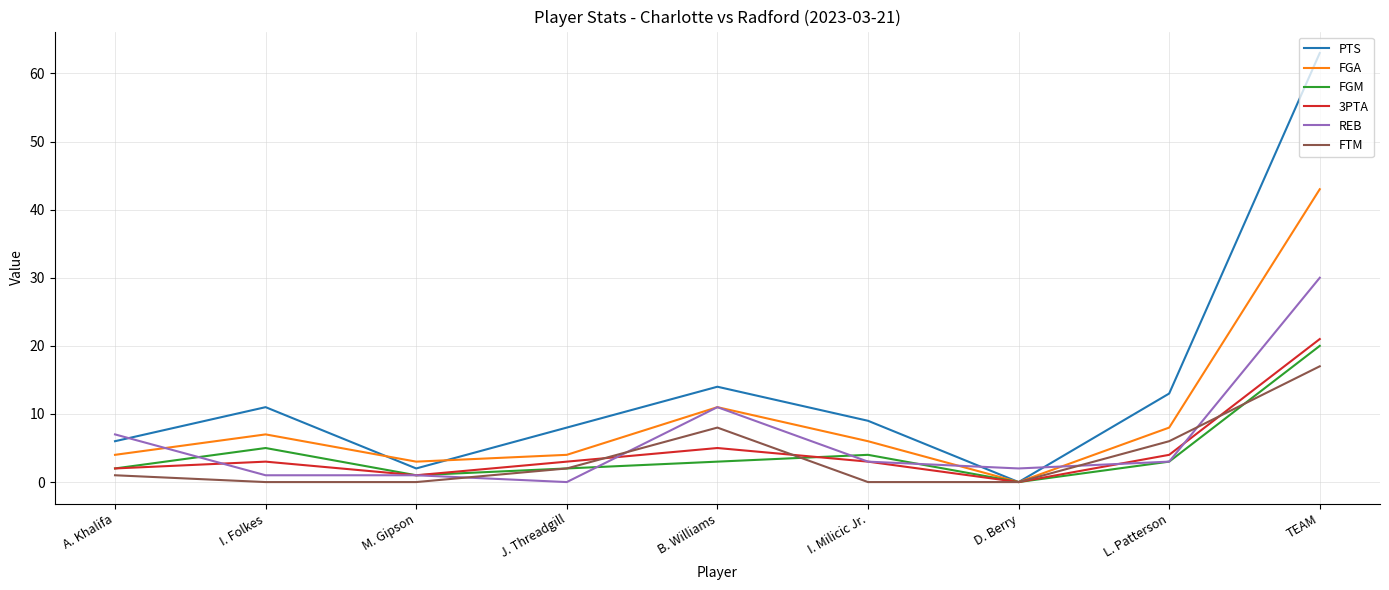

Reading left to right, transcribe all the data shown in this chart.

PTS: A. Khalifa=6	I. Folkes=11	M. Gipson=2	J. Threadgill=8	B. Williams=14	I. Milicic Jr.=9	D. Berry=0	L. Patterson=13	TEAM=63
FGA: A. Khalifa=4	I. Folkes=7	M. Gipson=3	J. Threadgill=4	B. Williams=11	I. Milicic Jr.=6	D. Berry=0	L. Patterson=8	TEAM=43
FGM: A. Khalifa=2	I. Folkes=5	M. Gipson=1	J. Threadgill=2	B. Williams=3	I. Milicic Jr.=4	D. Berry=0	L. Patterson=3	TEAM=20
3PTA: A. Khalifa=2	I. Folkes=3	M. Gipson=1	J. Threadgill=3	B. Williams=5	I. Milicic Jr.=3	D. Berry=0	L. Patterson=4	TEAM=21
REB: A. Khalifa=7	I. Folkes=1	M. Gipson=1	J. Threadgill=0	B. Williams=11	I. Milicic Jr.=3	D. Berry=2	L. Patterson=3	TEAM=30
FTM: A. Khalifa=1	I. Folkes=0	M. Gipson=0	J. Threadgill=2	B. Williams=8	I. Milicic Jr.=0	D. Berry=0	L. Patterson=6	TEAM=17